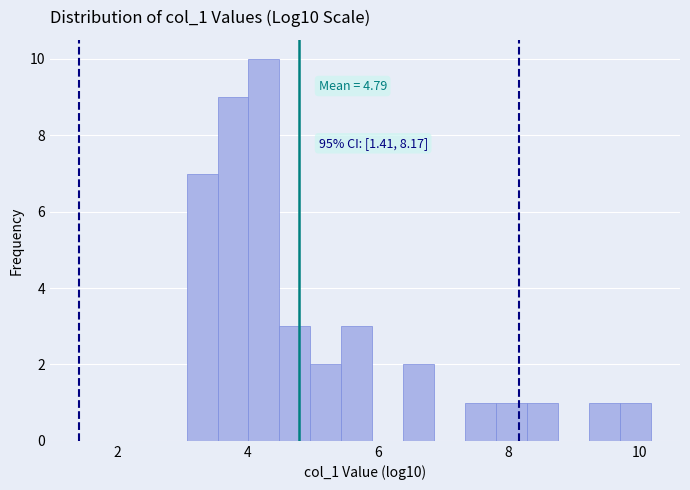

Around what value on the x-axis is the tallest bar? Give the approximate position of its centre, as read against the axis.

4.2